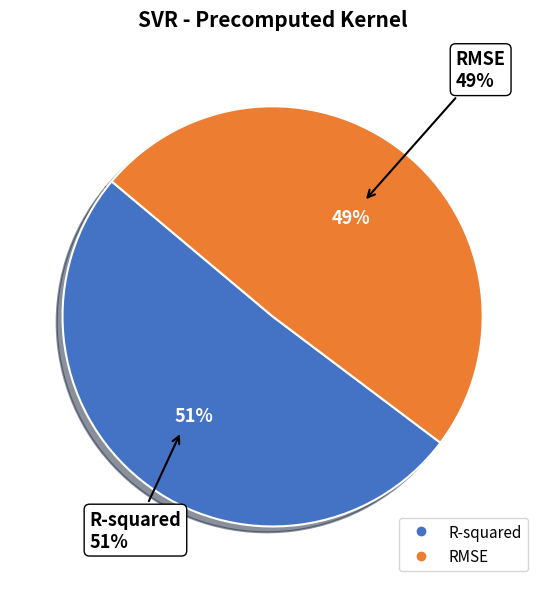

To the nearest percent, what percentage of the pie is RMSE?

49%